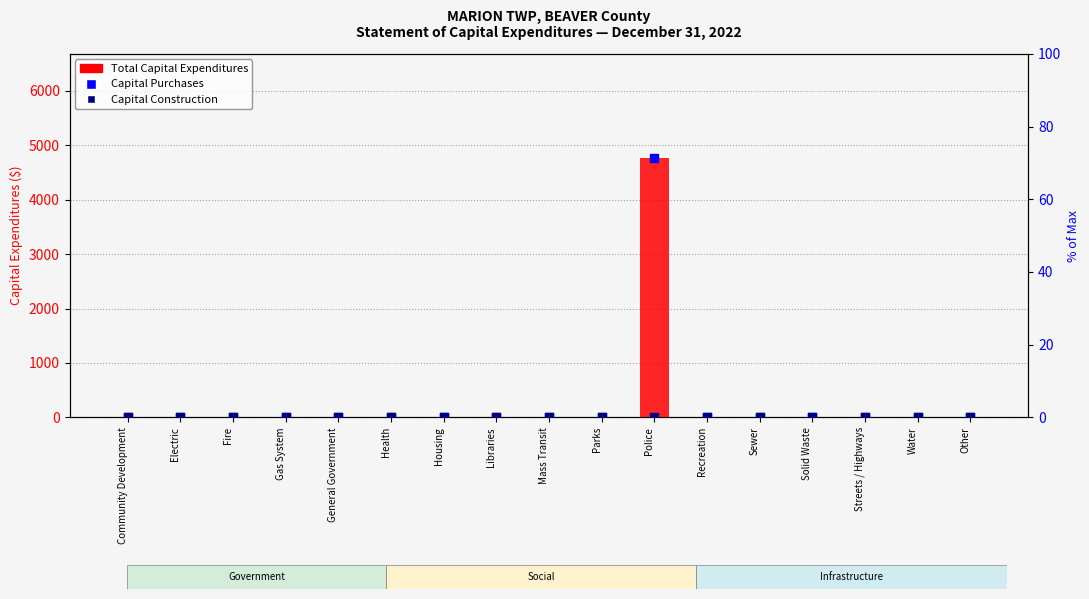

Which series contains the lowest Y value?

Total Capital Expenditures